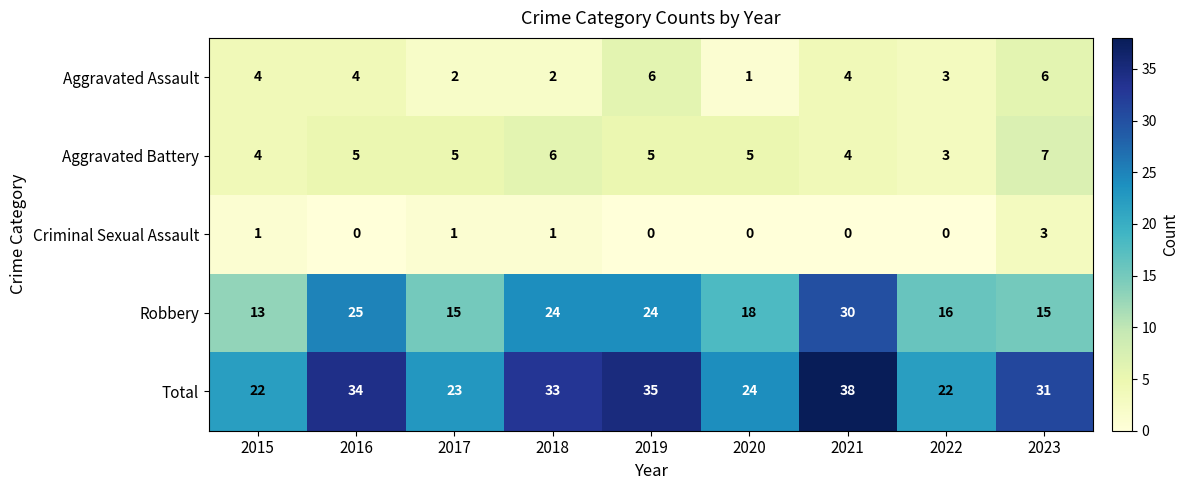

Which series has the largest range (max minus min)?

Robbery